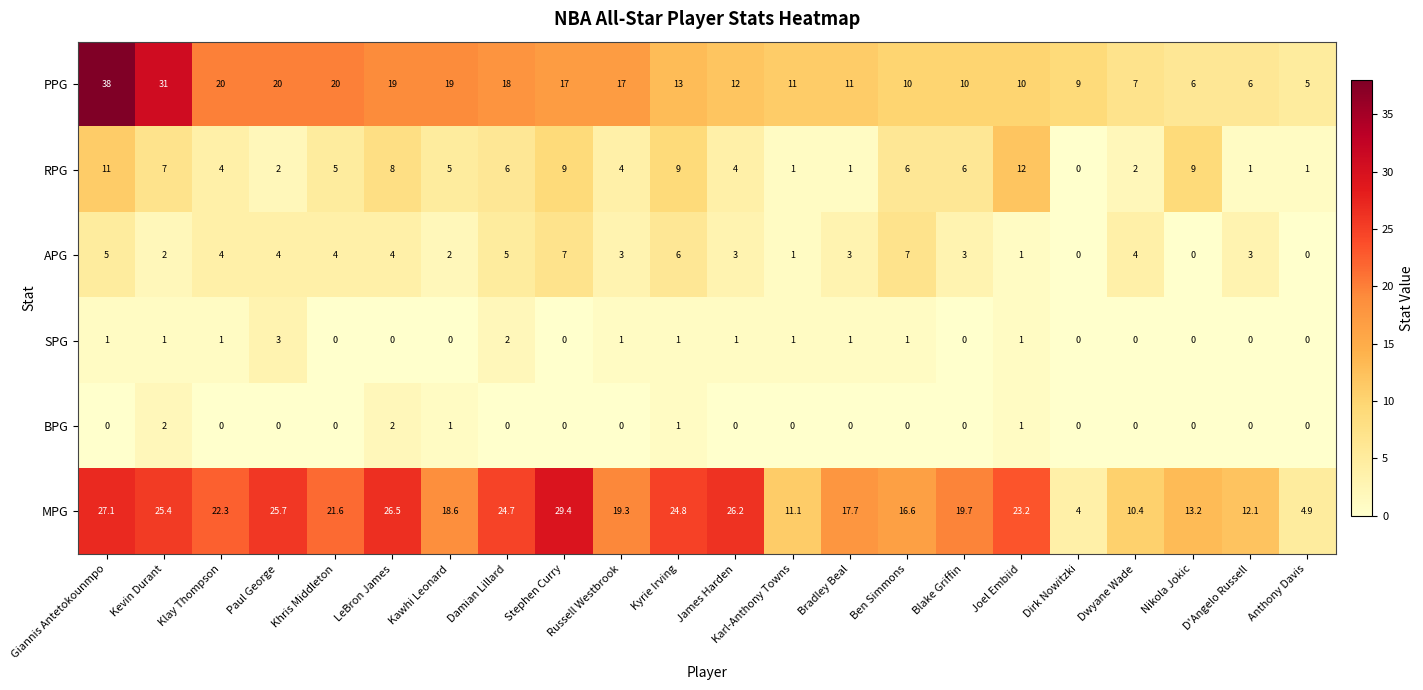

How many values in the BPG series exceed 0?

5